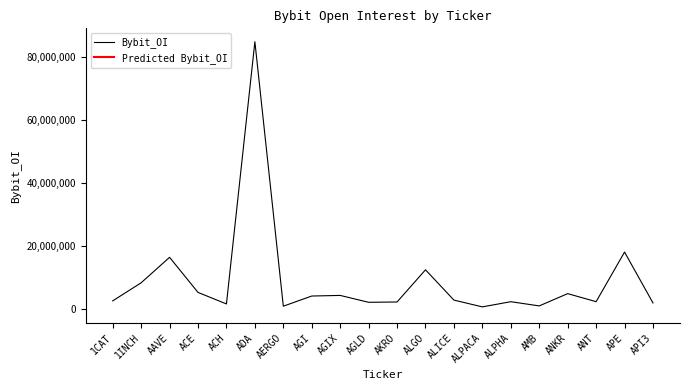

What is the label of the 8th point from the right?

ALICE